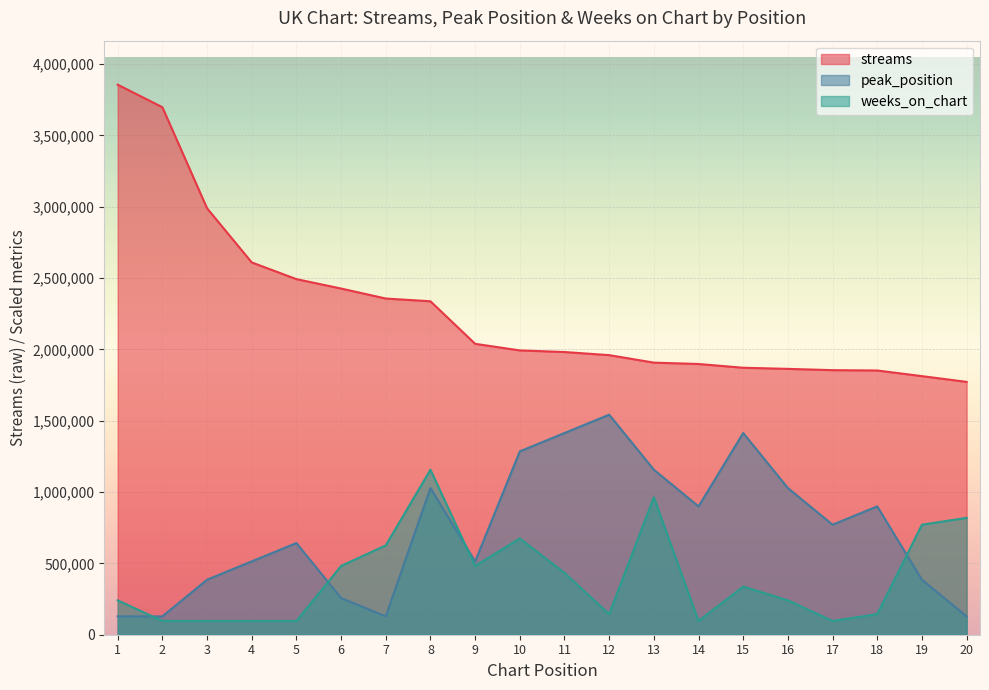

True or false: streams and weeks_on_chart intersect in this chart.

False